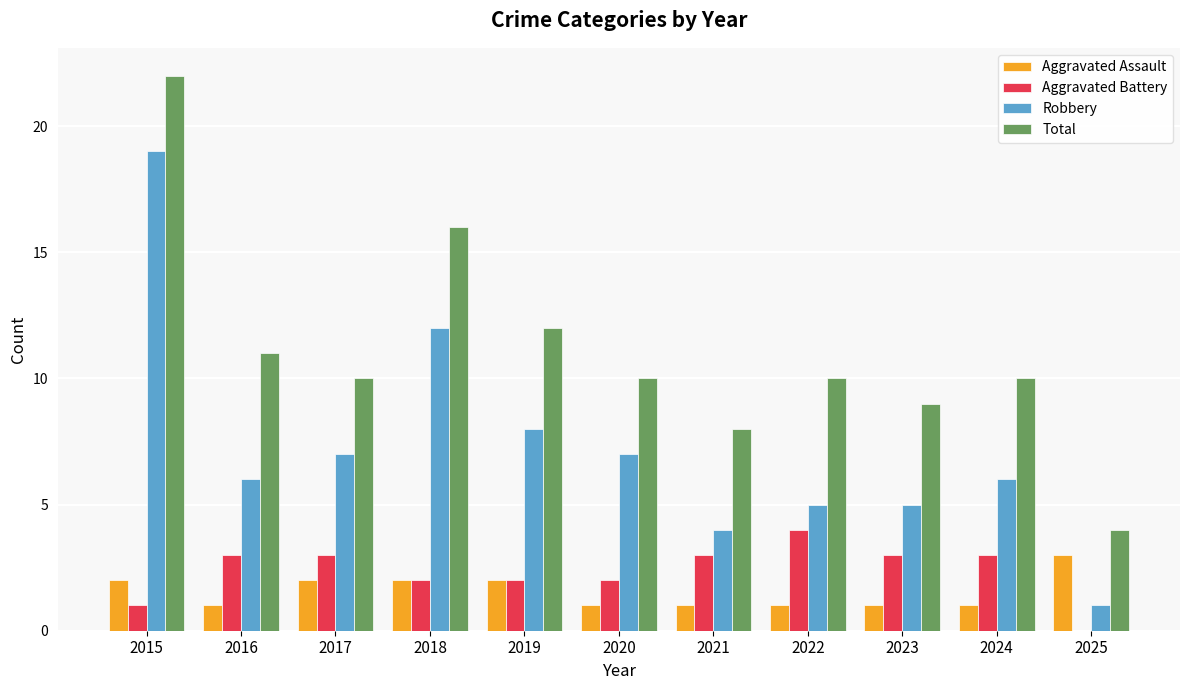

What value does the Total series have at 2015, to the nearest 5?

20